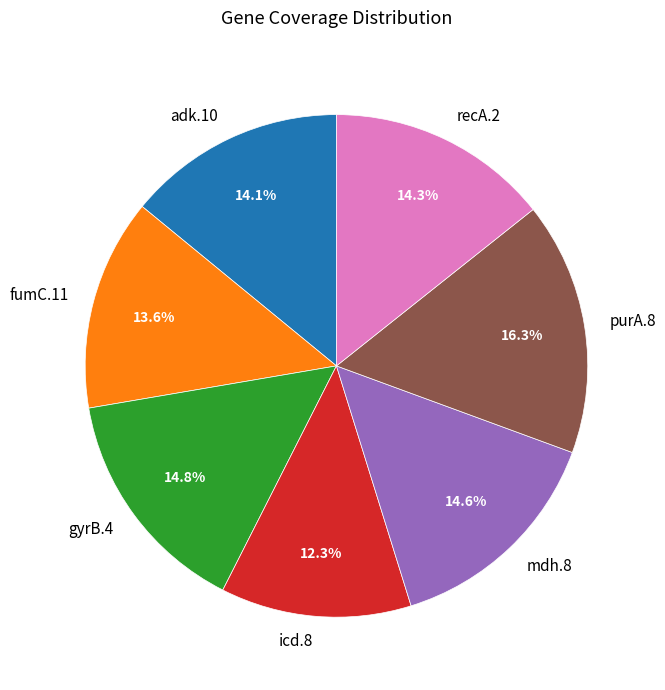

What is the total percentage of gyrB.4 and icd.8?

27.1%